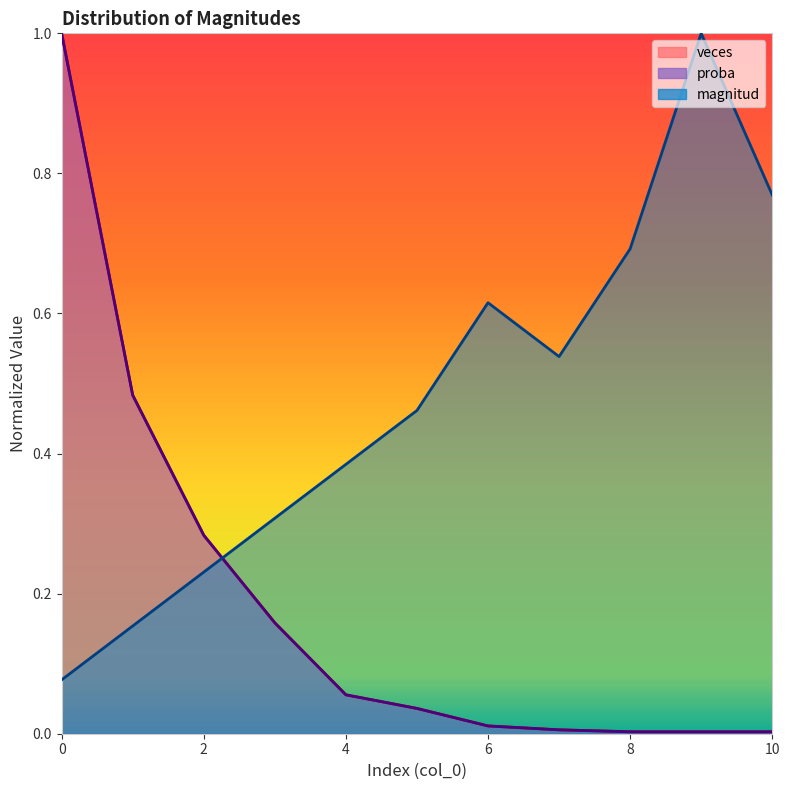

Between 4 and 1, which is larger?

4